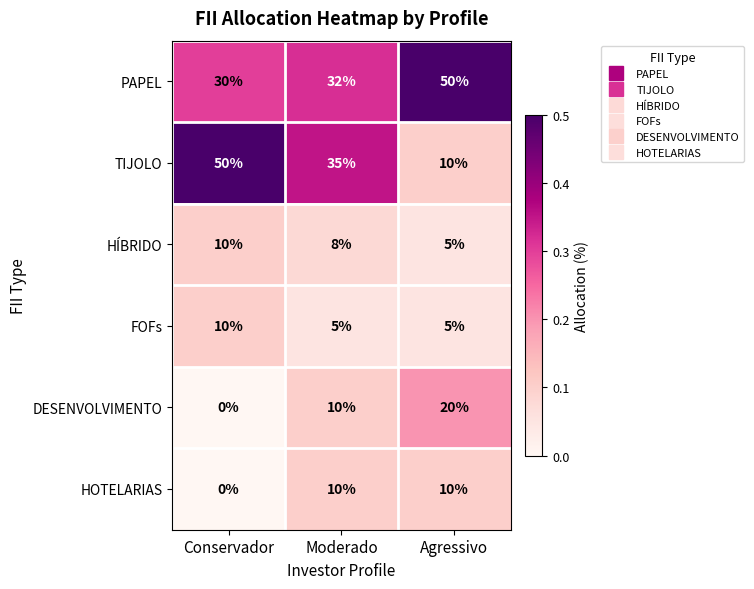

Where does the TIJOLO series first go above 35?

Conservador